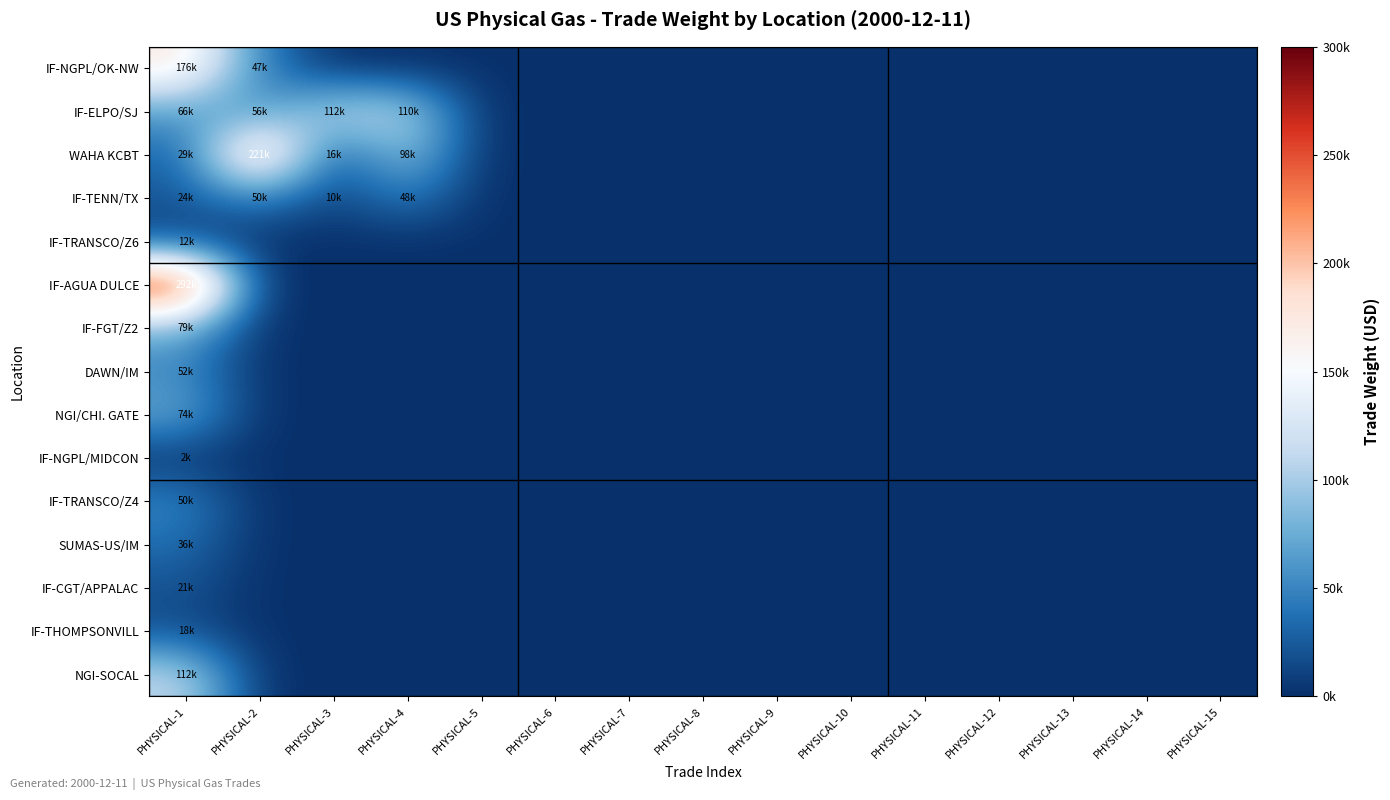

What is the greatest value displayed?

292500.0